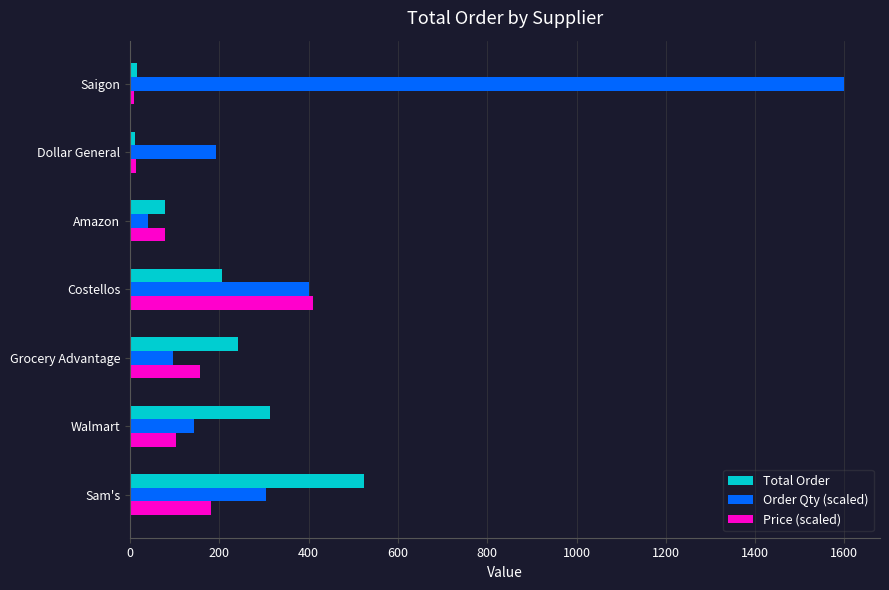

What is the spread (max minus min) of values at Grocery Advantage?

145.6